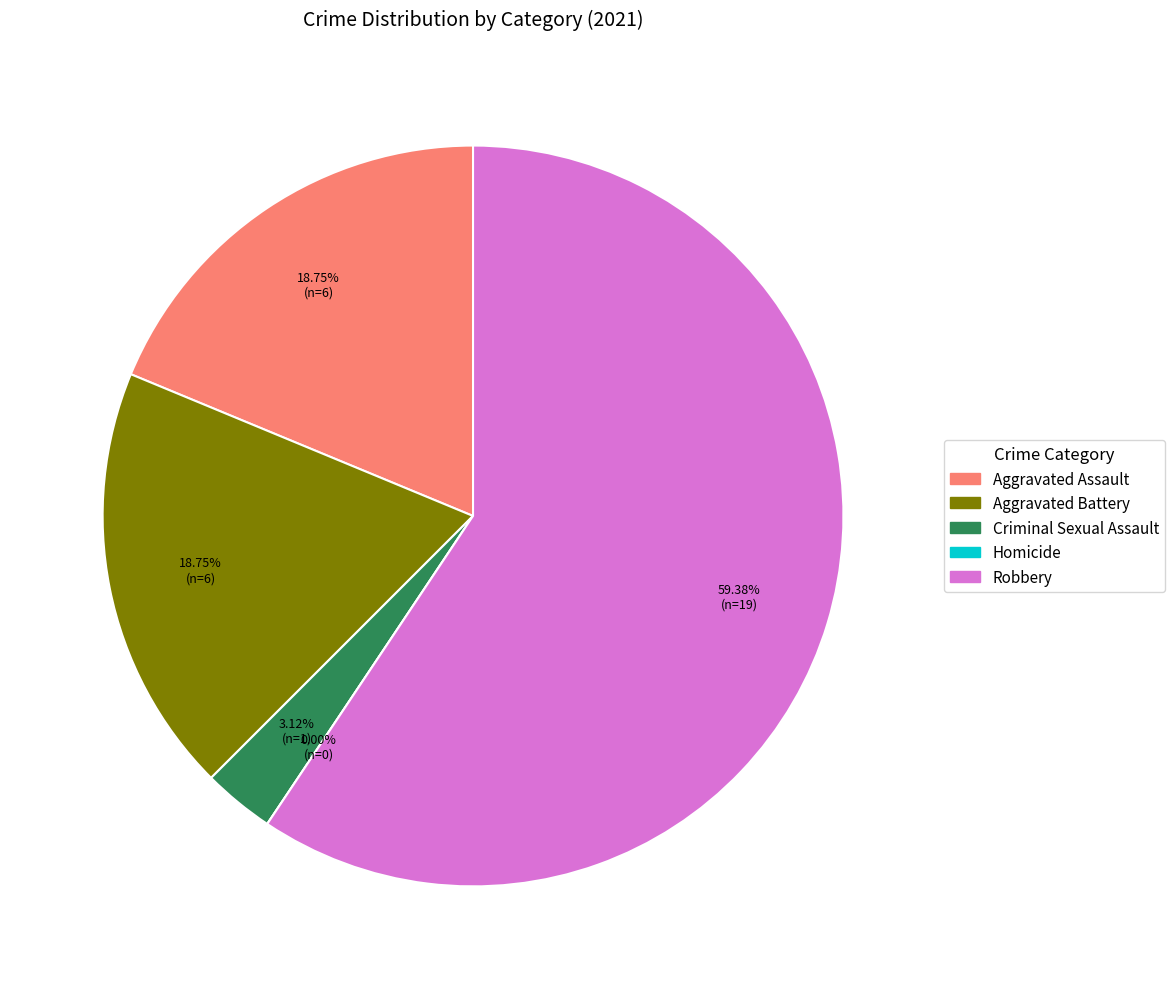

Does Aggravated Battery account for over 50% of the chart?

No